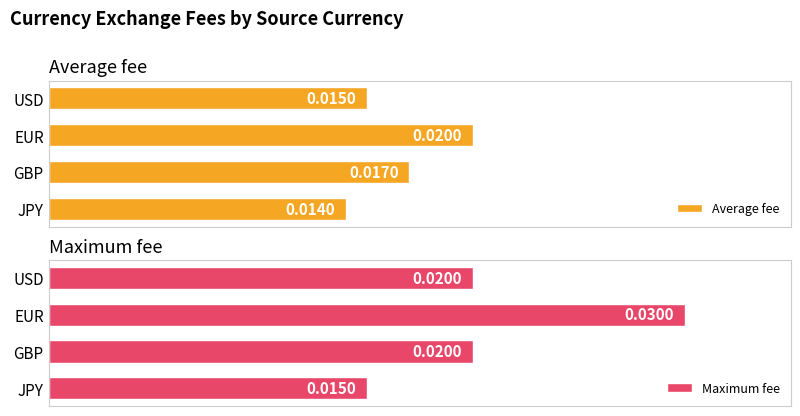

Which series has the largest total across all categories?

Maximum fee